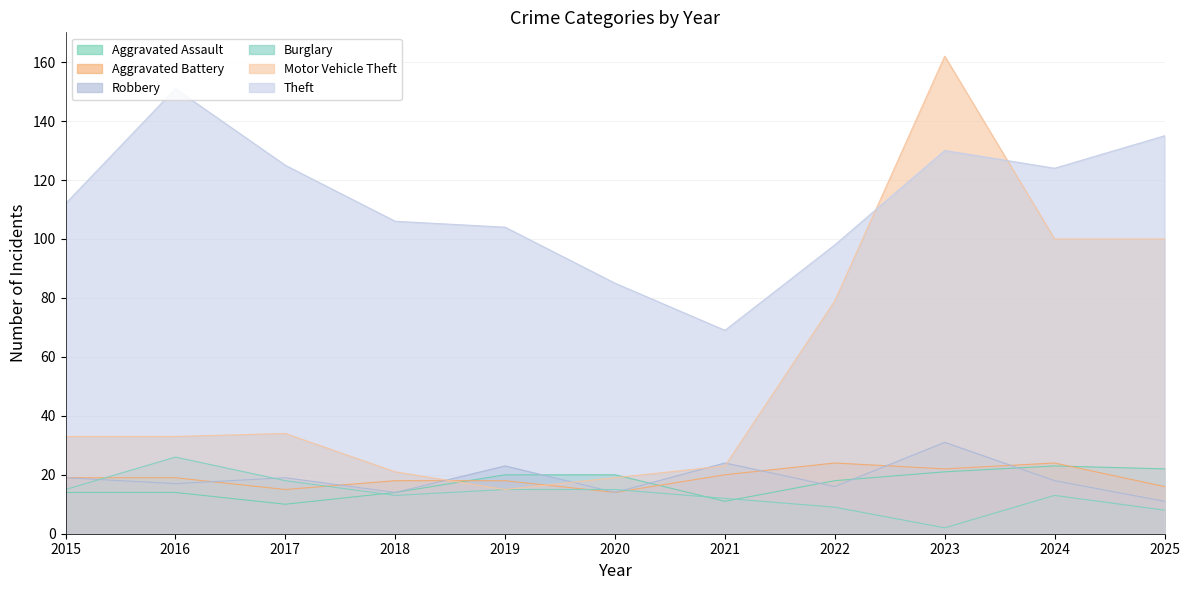

What is the value of the Motor Vehicle Theft point at the 6th from the left?

19